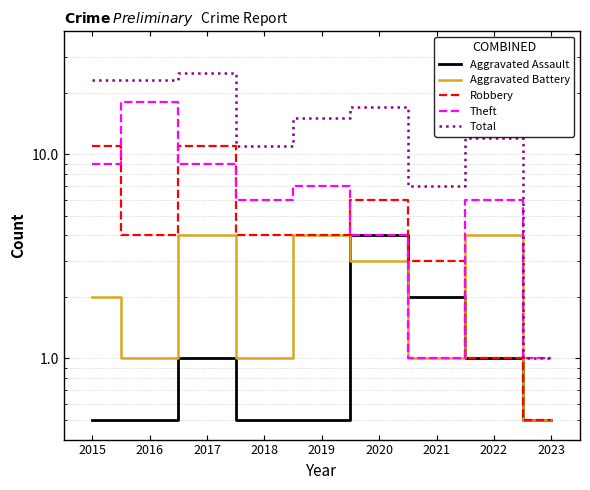

Which label corresponds to the largest value in the chart?

2017